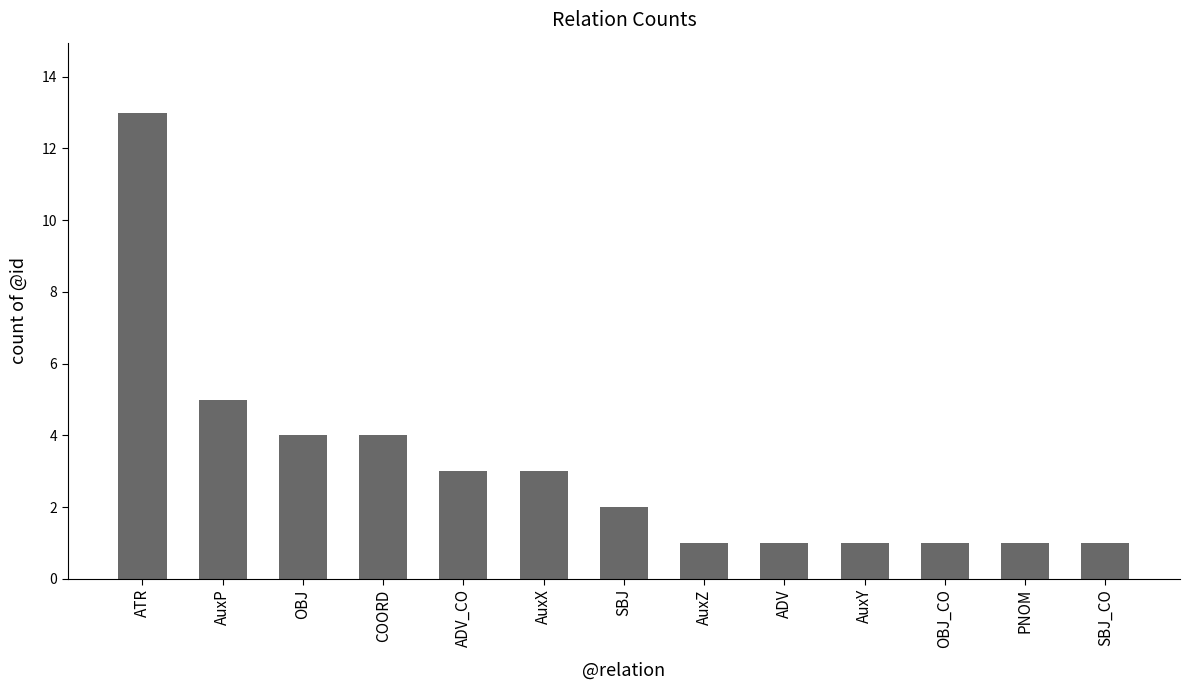

Does the chart contain stacked bars?

No